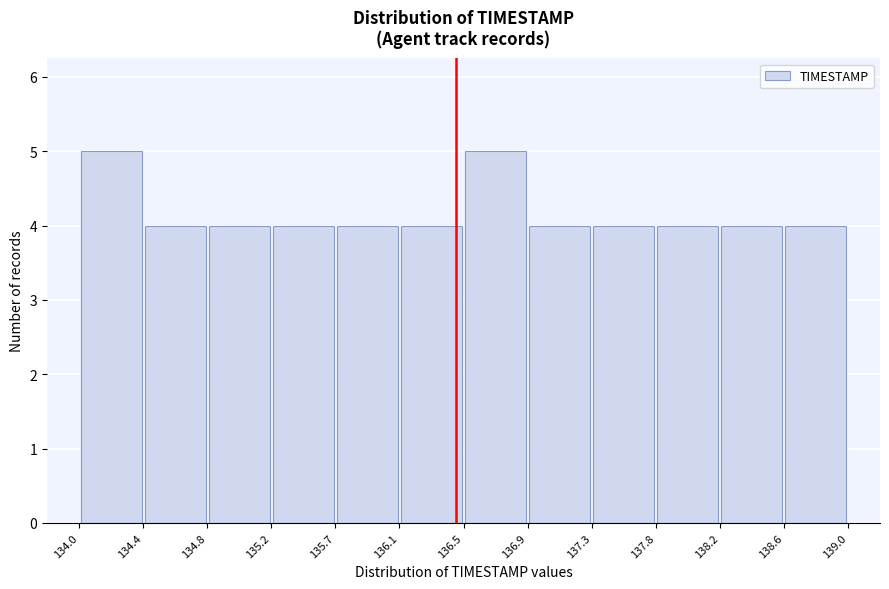

Reading left to right, transcribe this chart: for each bar, give the range it covers on the x-axis and its height. The values are not printed on the chart, so give them approximately, as read against the axis.

134.0 to 134.4: 5
134.4 to 134.8: 4
134.8 to 135.2: 4
135.2 to 135.7: 4
135.7 to 136.1: 4
136.1 to 136.5: 4
136.5 to 136.9: 5
136.9 to 137.3: 4
137.3 to 137.8: 4
137.8 to 138.2: 4
138.2 to 138.6: 4
138.6 to 139.0: 4